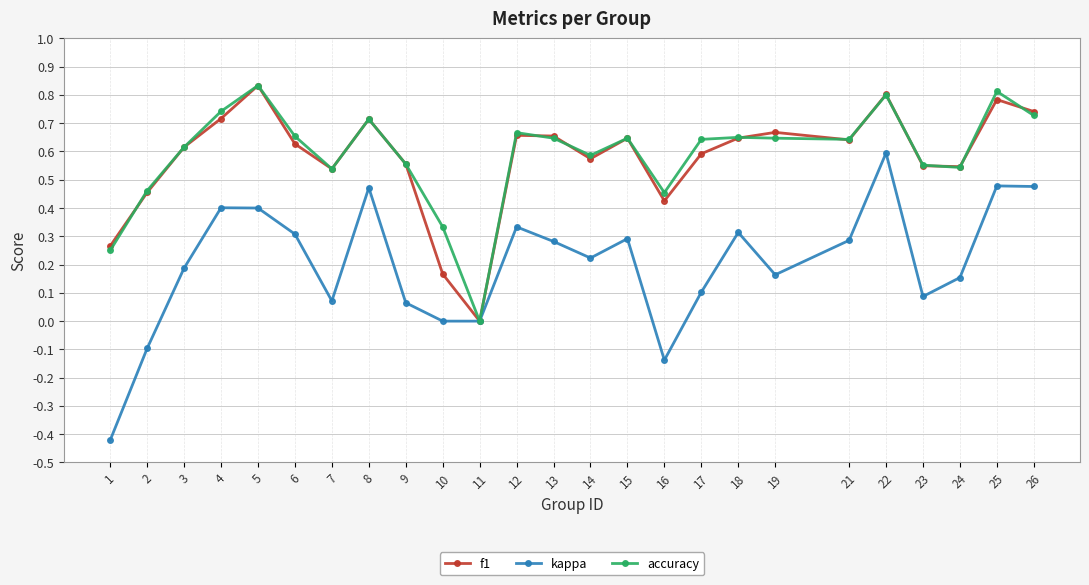

How many values in the accuracy series exceed 0?

24